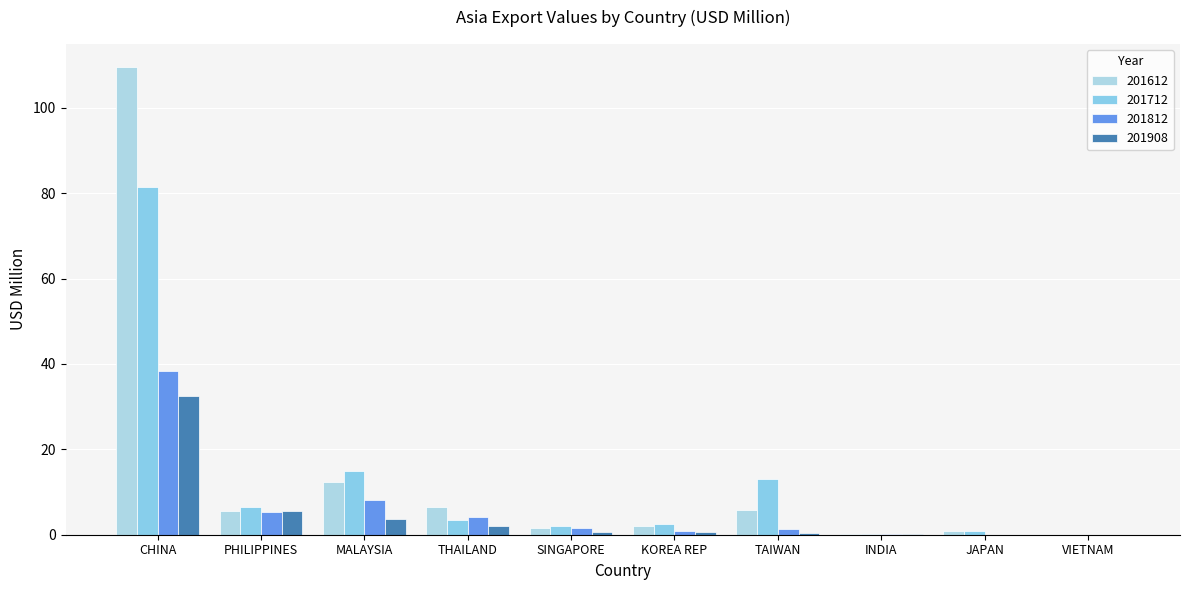

Which series has the largest total across all categories?

201612